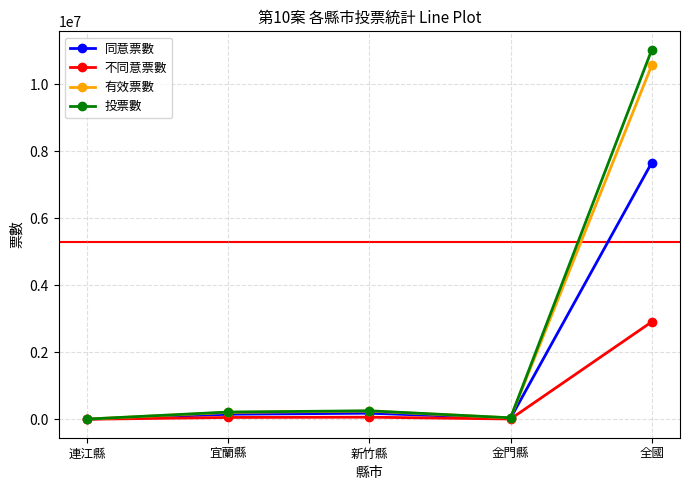

How many series are shown in this chart?

4